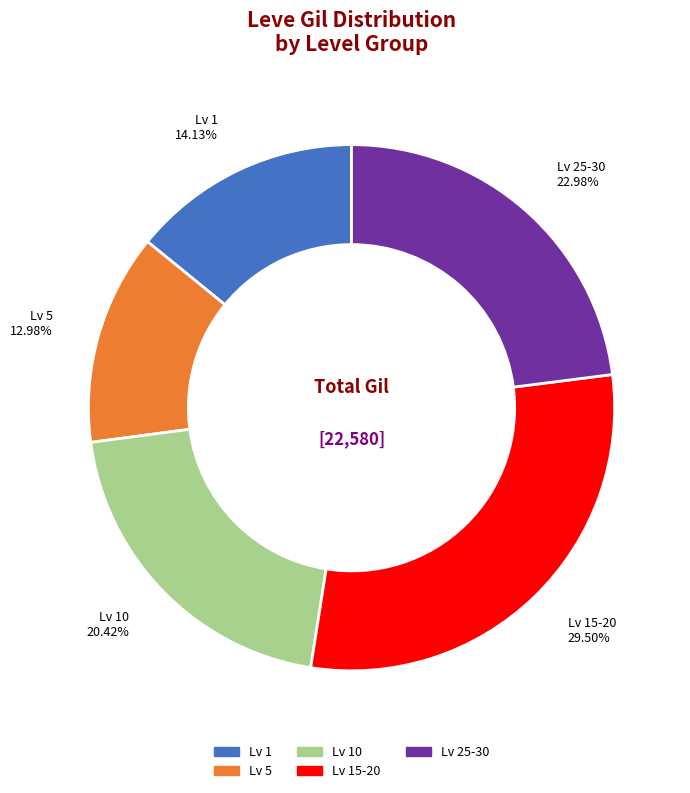

Does any single category account for the majority?

No